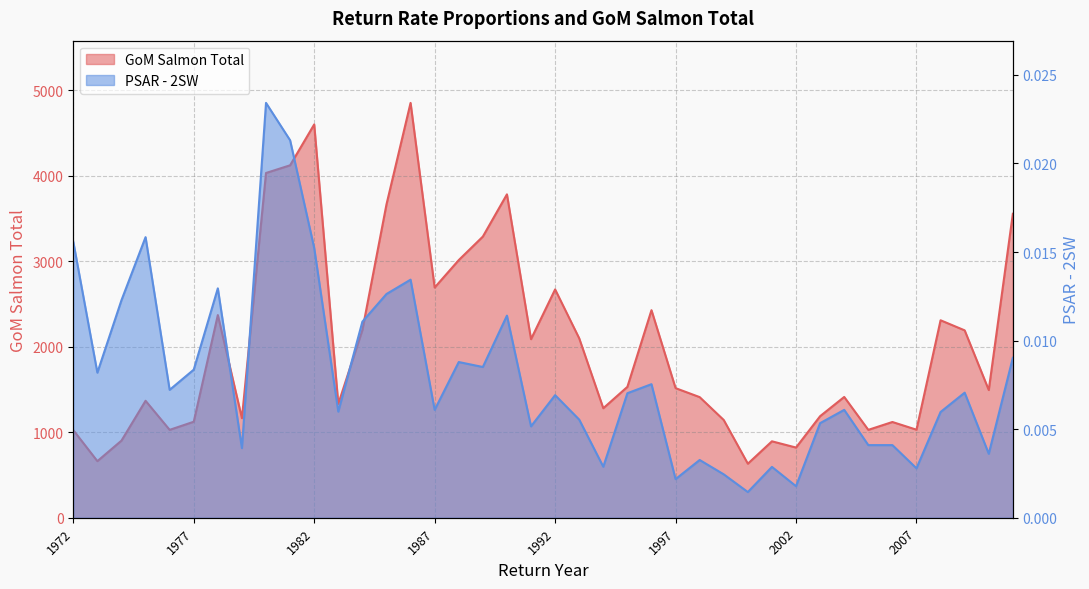

At which category is the sum across all series the highest?

1986